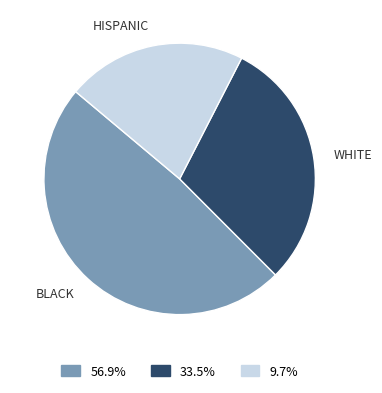

Is there any slice that represents more than half of the pie?

No